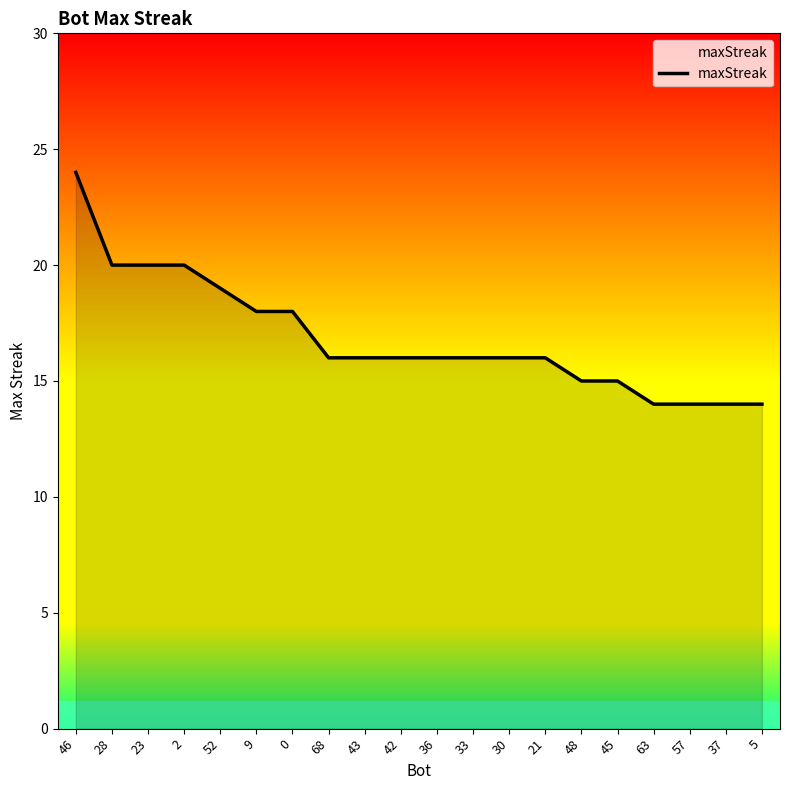

Between 68 and 52, which is larger?

52